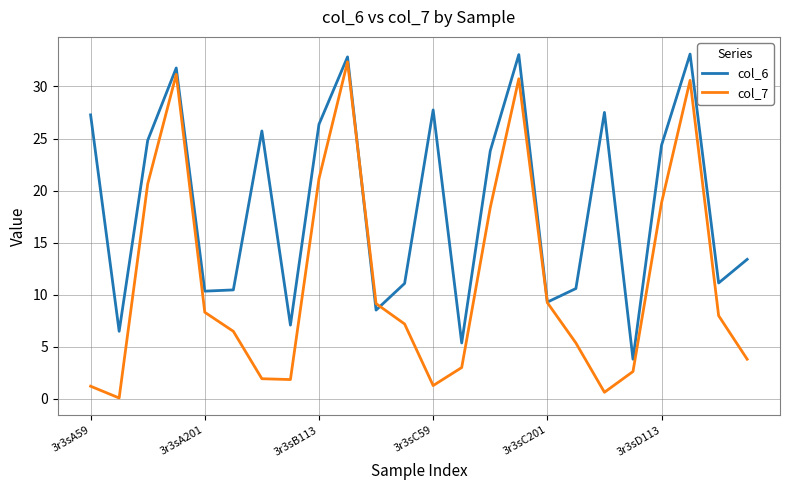

What are all the series names shown in the legend?

col_6, col_7